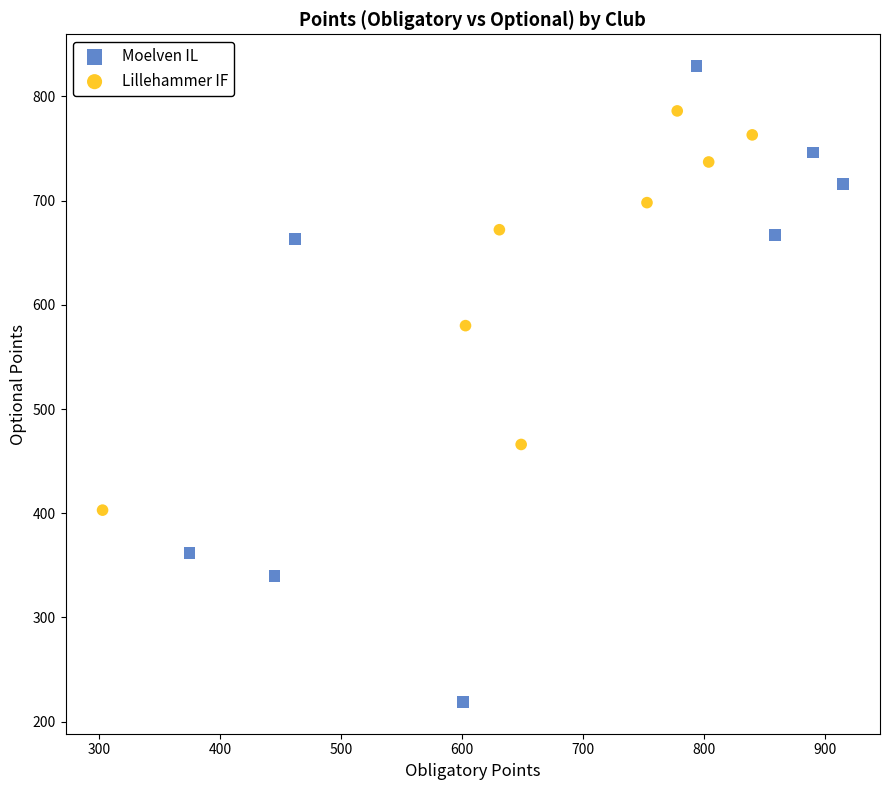

What are all the series names shown in the legend?

Moelven IL, Lillehammer IF